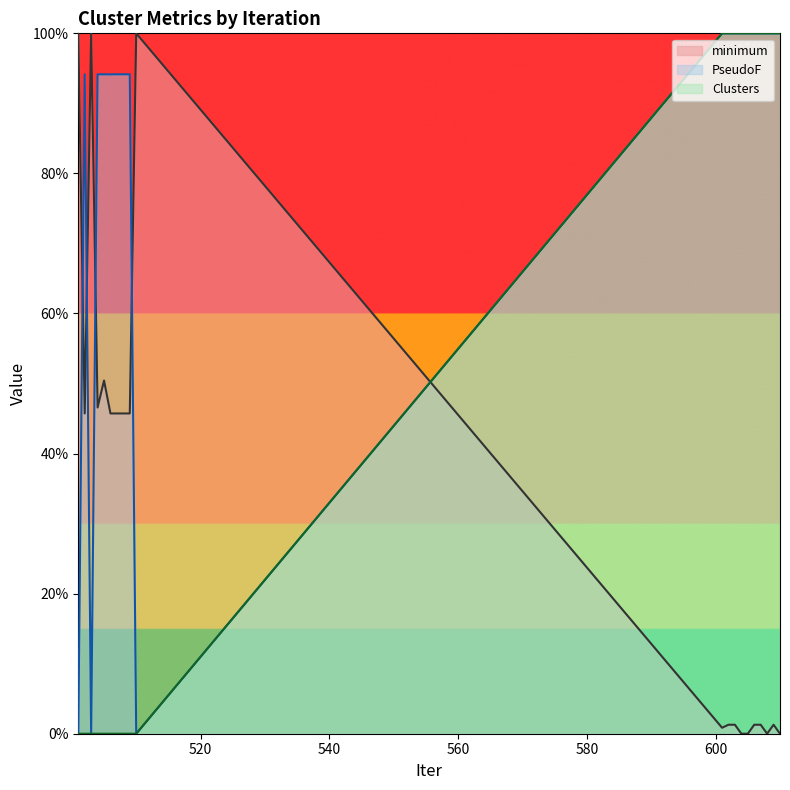

What are all the series names shown in the legend?

minimum, PseudoF, Clusters